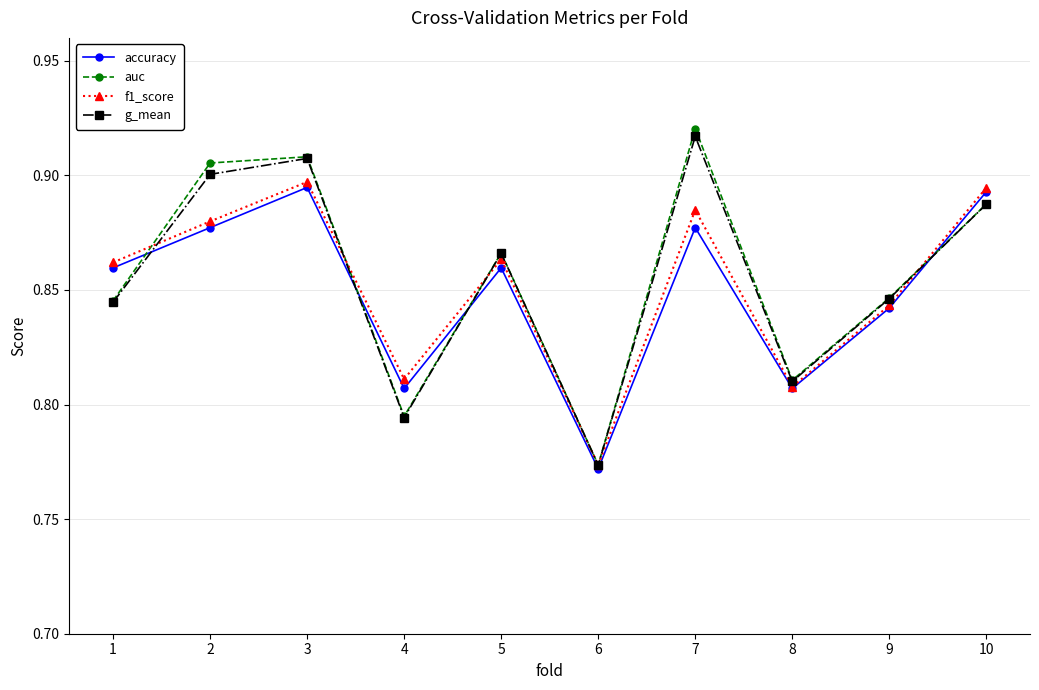

Which category has the highest value in the auc series?

7